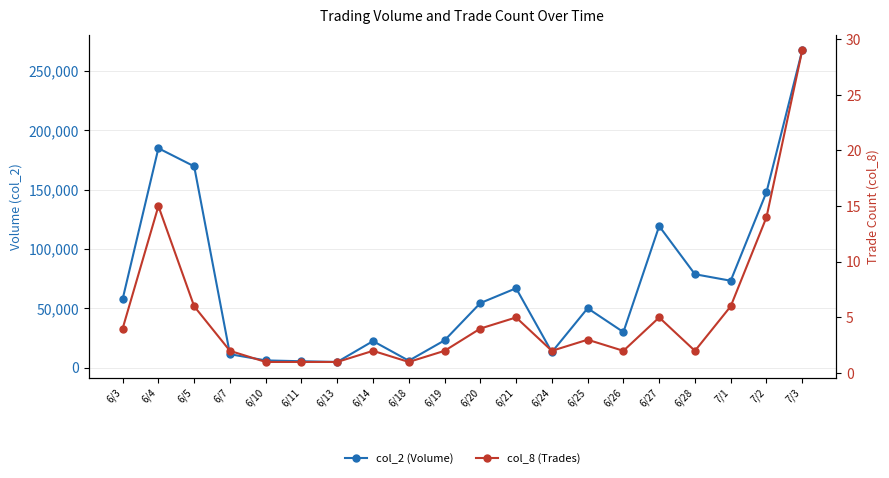

How many categories are shown in the chart?

20